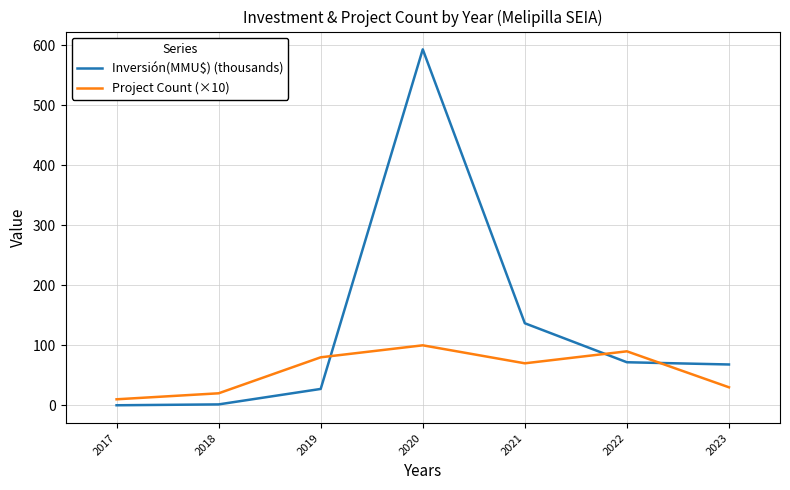

What are all the series names shown in the legend?

Inversión(MMU$) (thousands), Project Count (×10)